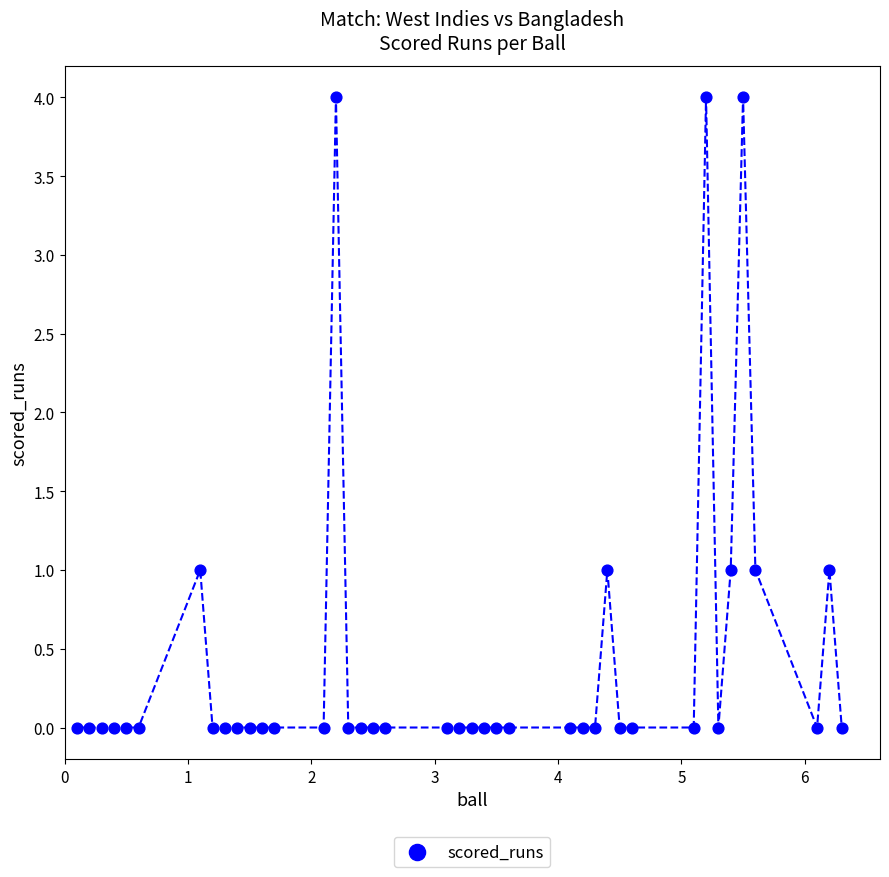

What is the range of Y values (max minus min)?

4